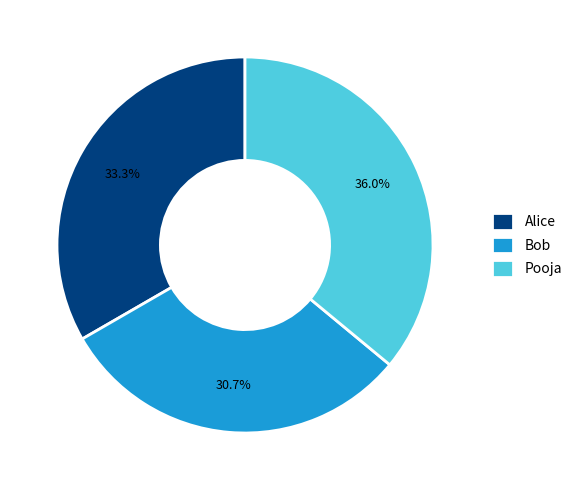

Does Alice account for over 50% of the chart?

No